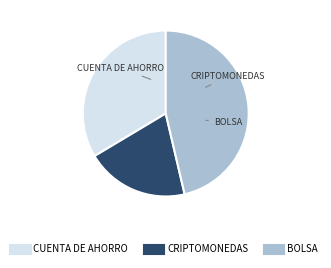

Between CUENTA DE AHORRO and BOLSA, which is larger?

BOLSA